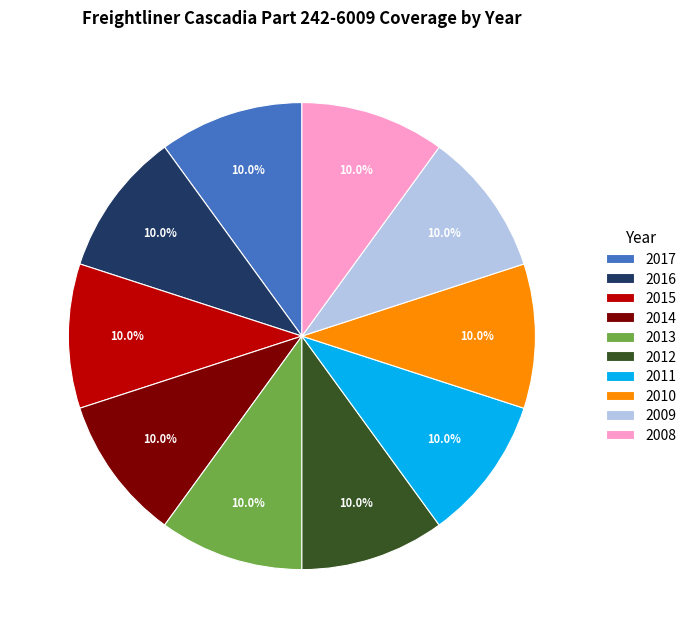

What percentage do 2011 and 2008 together represent?

20.0%